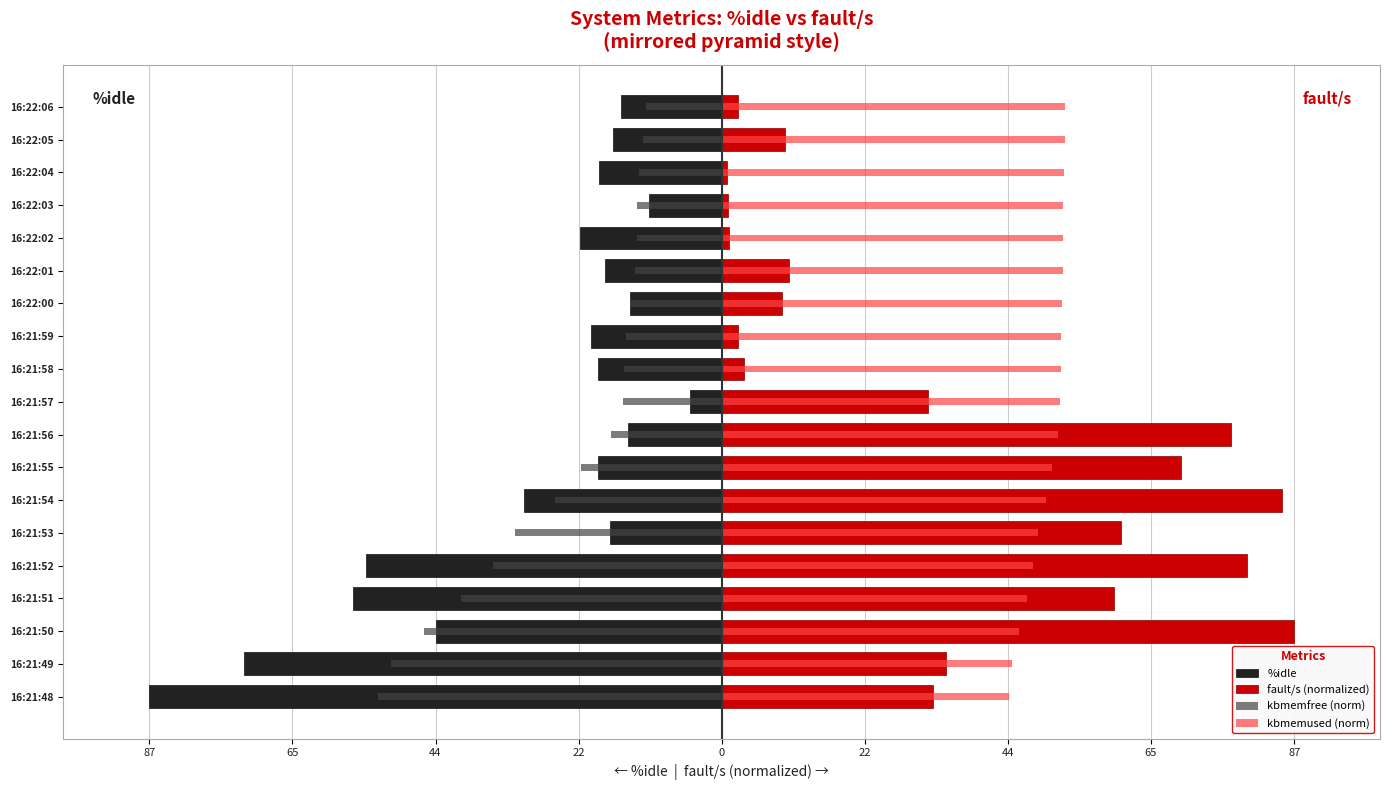

How many groups of bars are there?

19